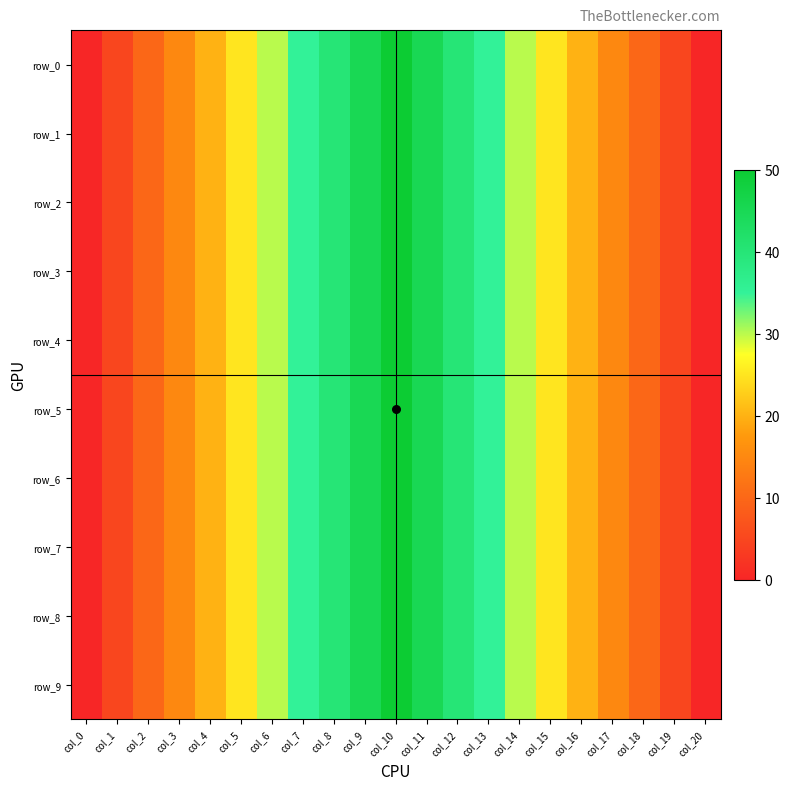

Where is row_0 nearest to the value 25?

col_5